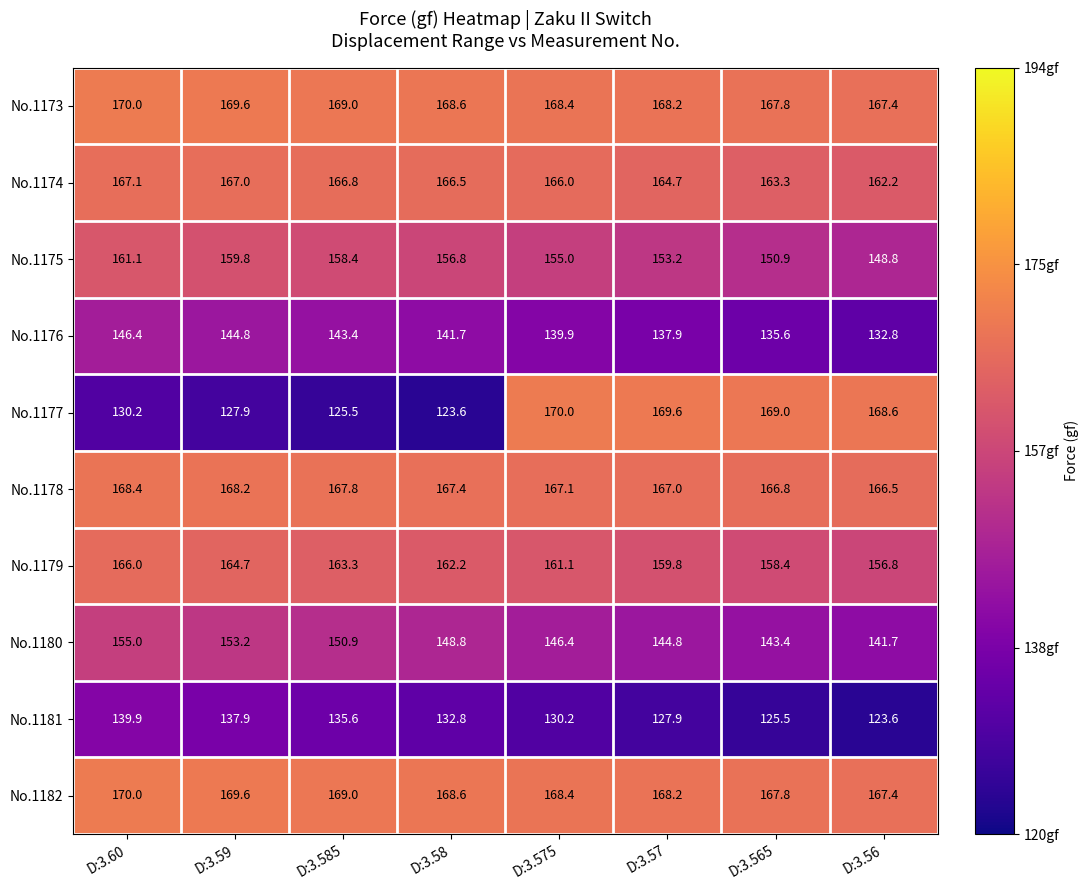

What is the spread (max minus min) of values at D:3.59?

41.7